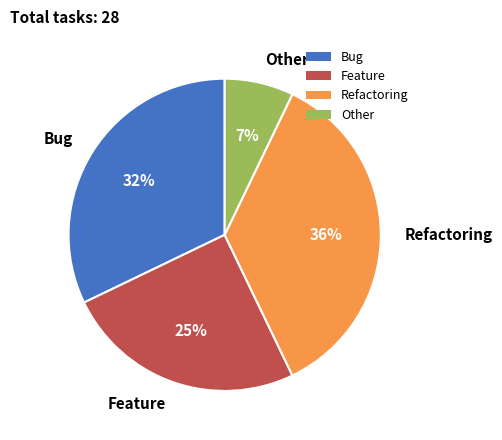

Does any single category account for the majority?

No